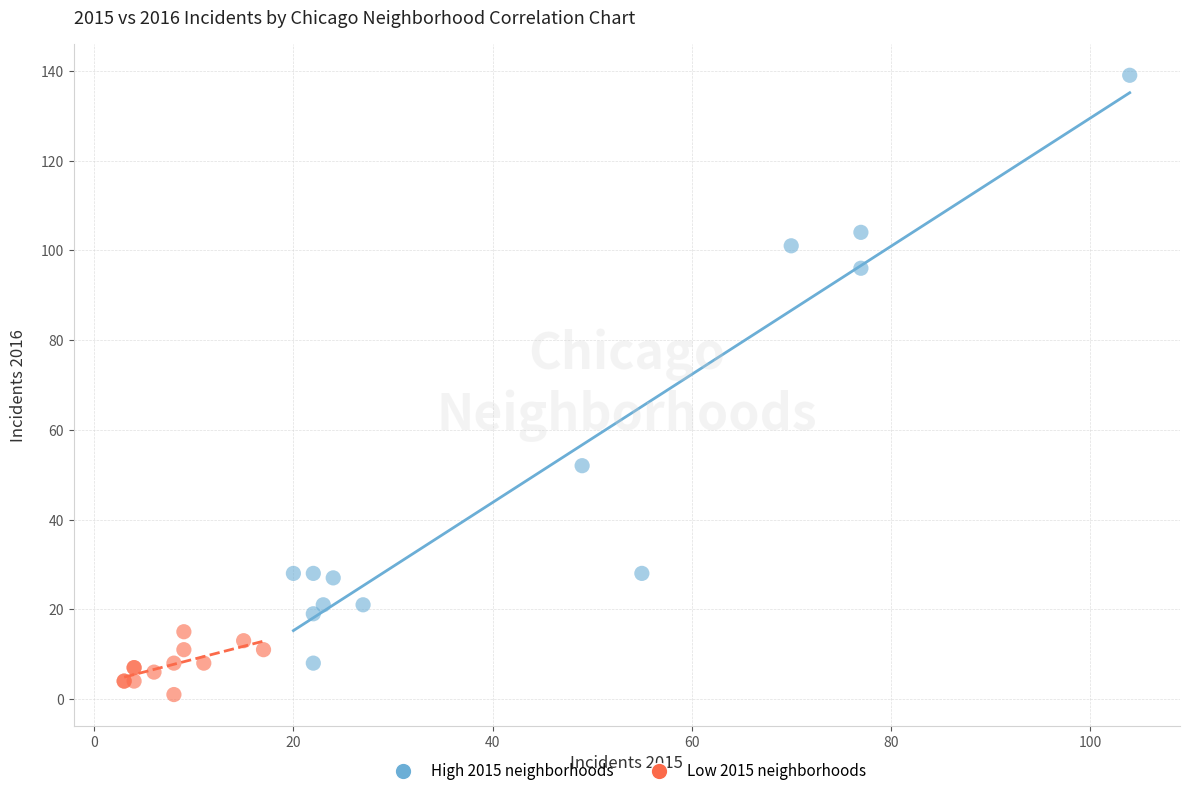

Which series reaches the maximum Y coordinate?

High 2015 neighborhoods